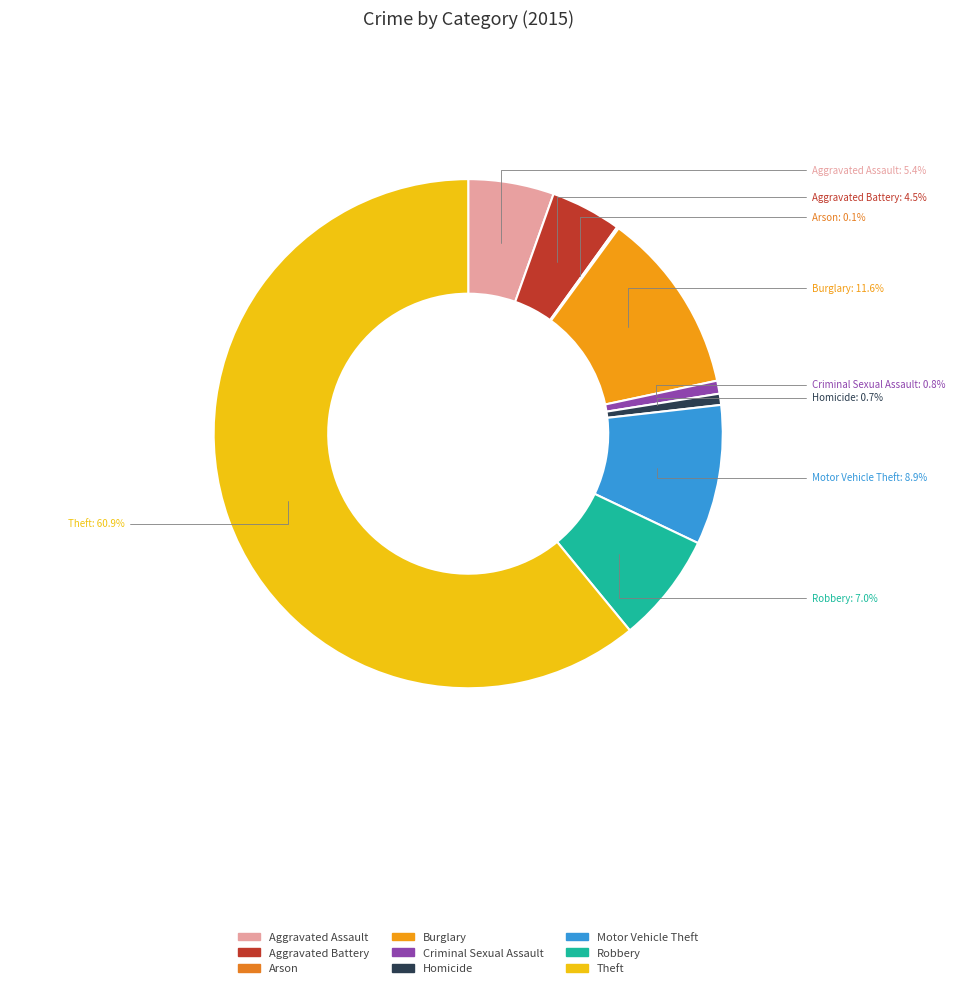

Does Theft represent more than half of the total?

Yes